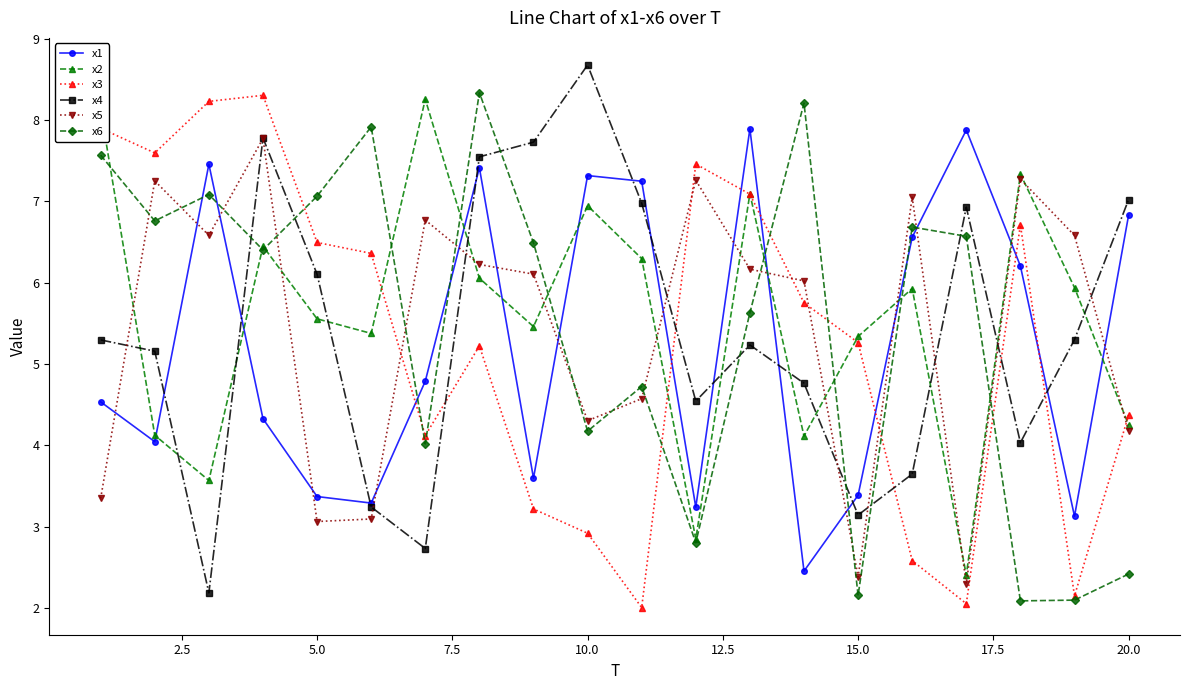

True or false: x4 has more than 0 points higher than both neighbors.

True